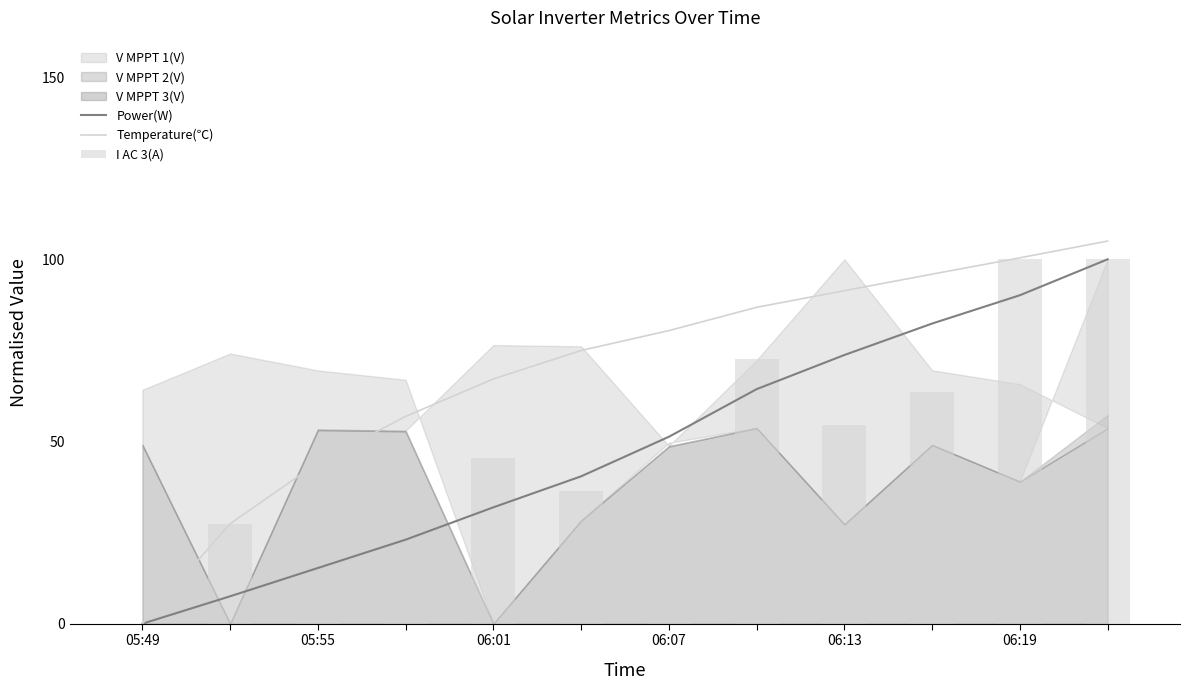

How many values in the Power(W) series are below 51?

6